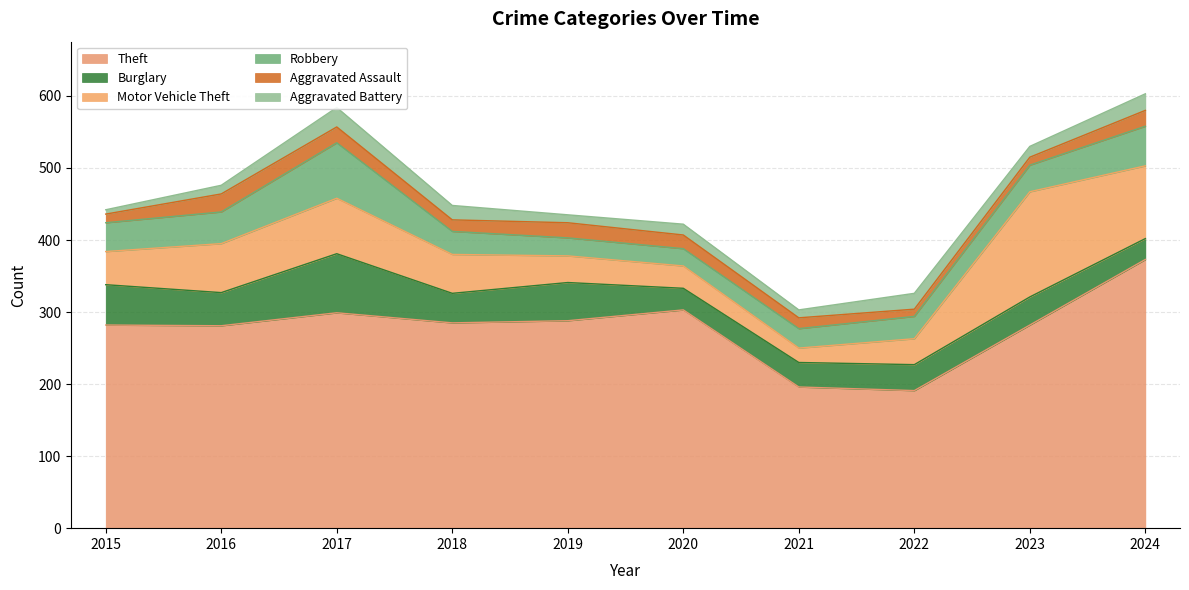

Which category has the highest value across all series?

2024